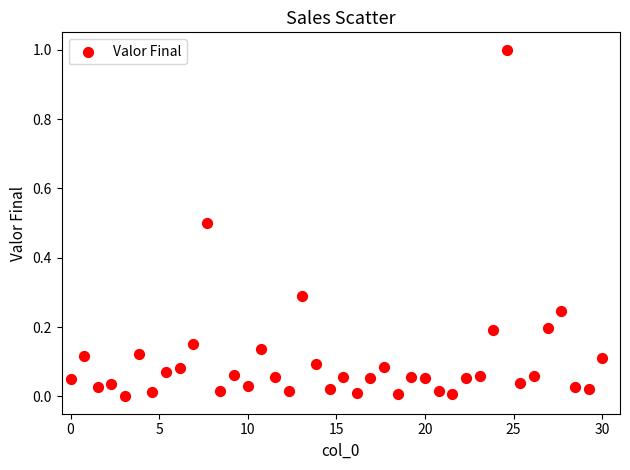

What is the range of X values (max minus min)?

30.0